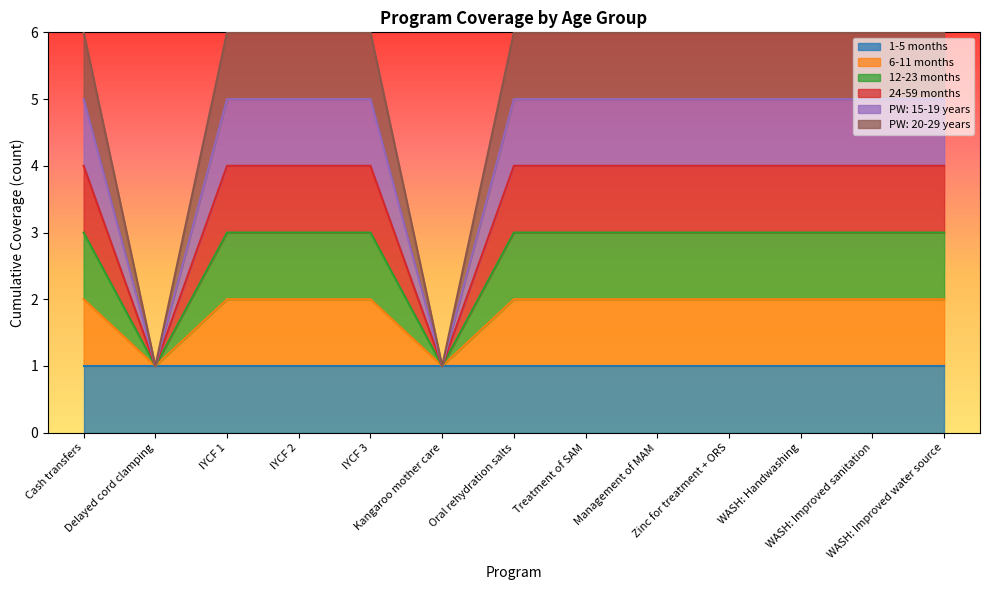

Count the 12-23 months values in the range 3 to 4.

11